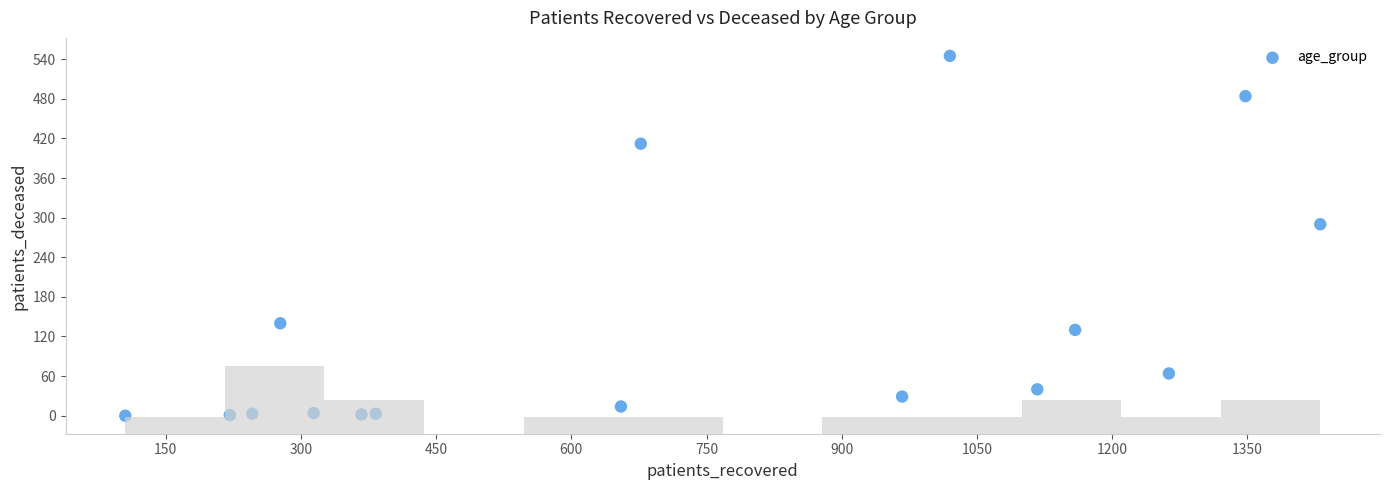

What Y value in the scatter plot is closest to 272?

290